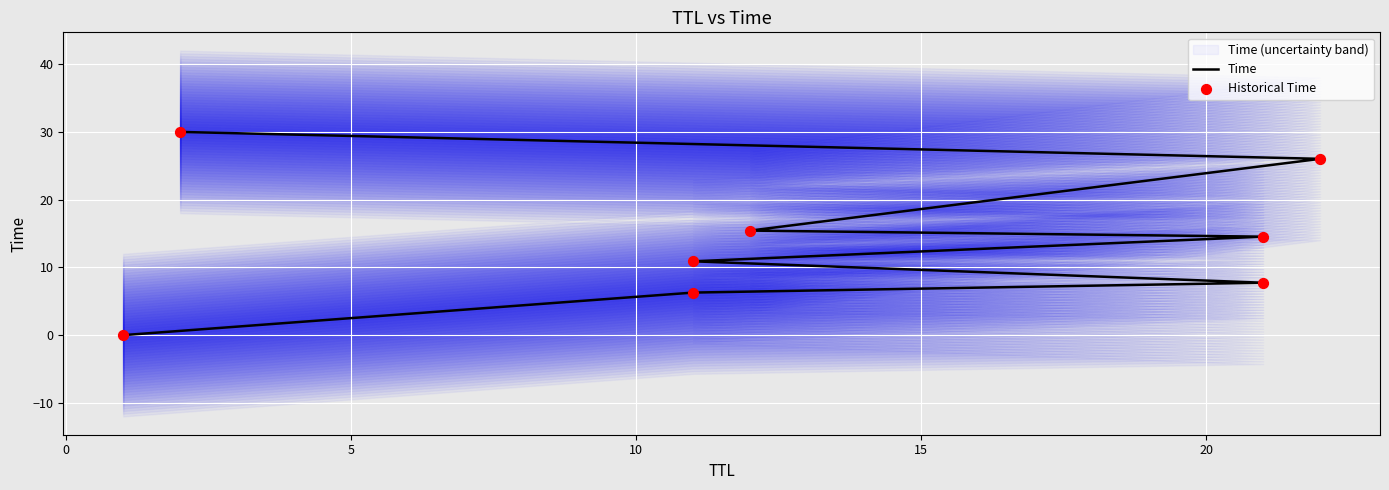

Is the value of Historical Time at 5 greater than the value of Time at 5?

No